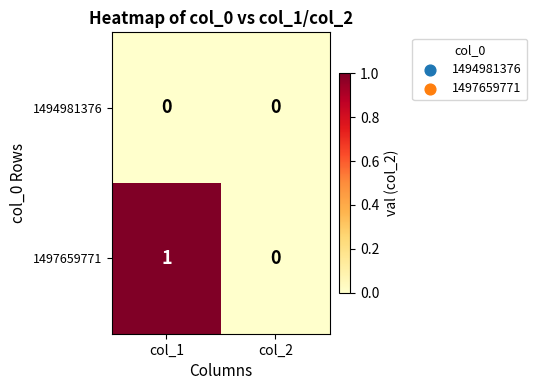

Rank the series by their average value, from lowest to highest.

1494981376, 1497659771